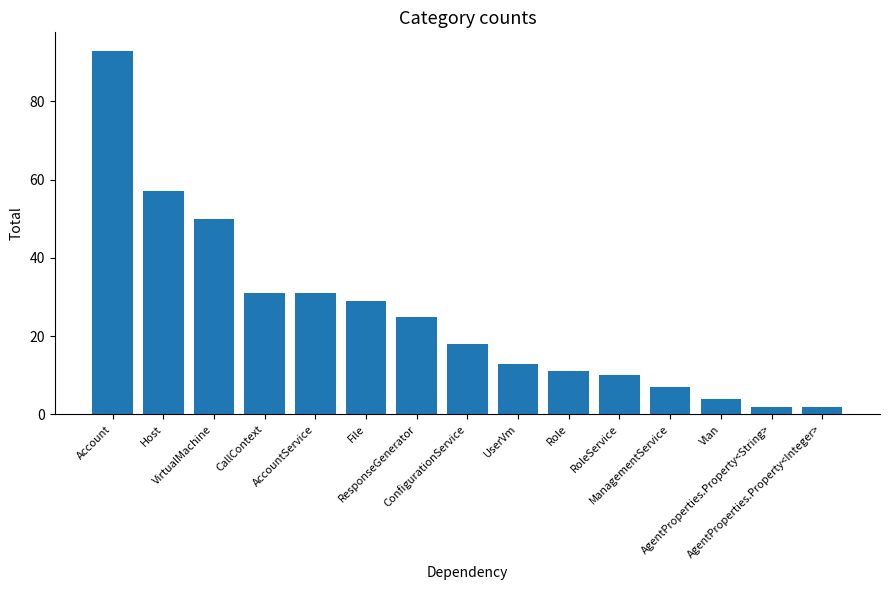

What is the sum of the values at ConfigurationService and ResponseGenerator?

43